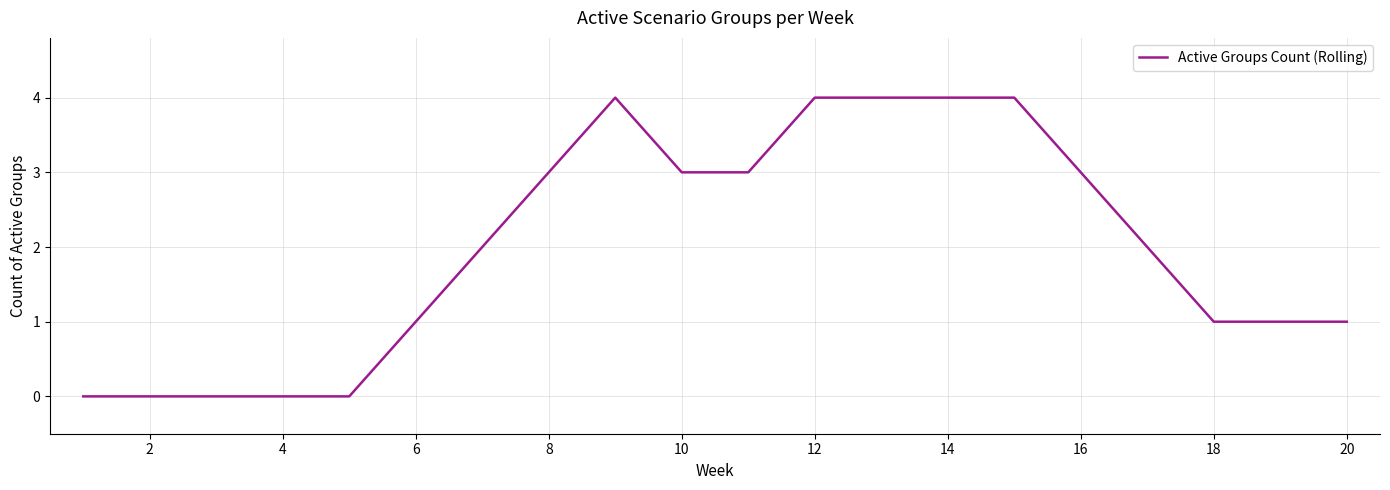

What is the difference between the maximum and minimum values?

4